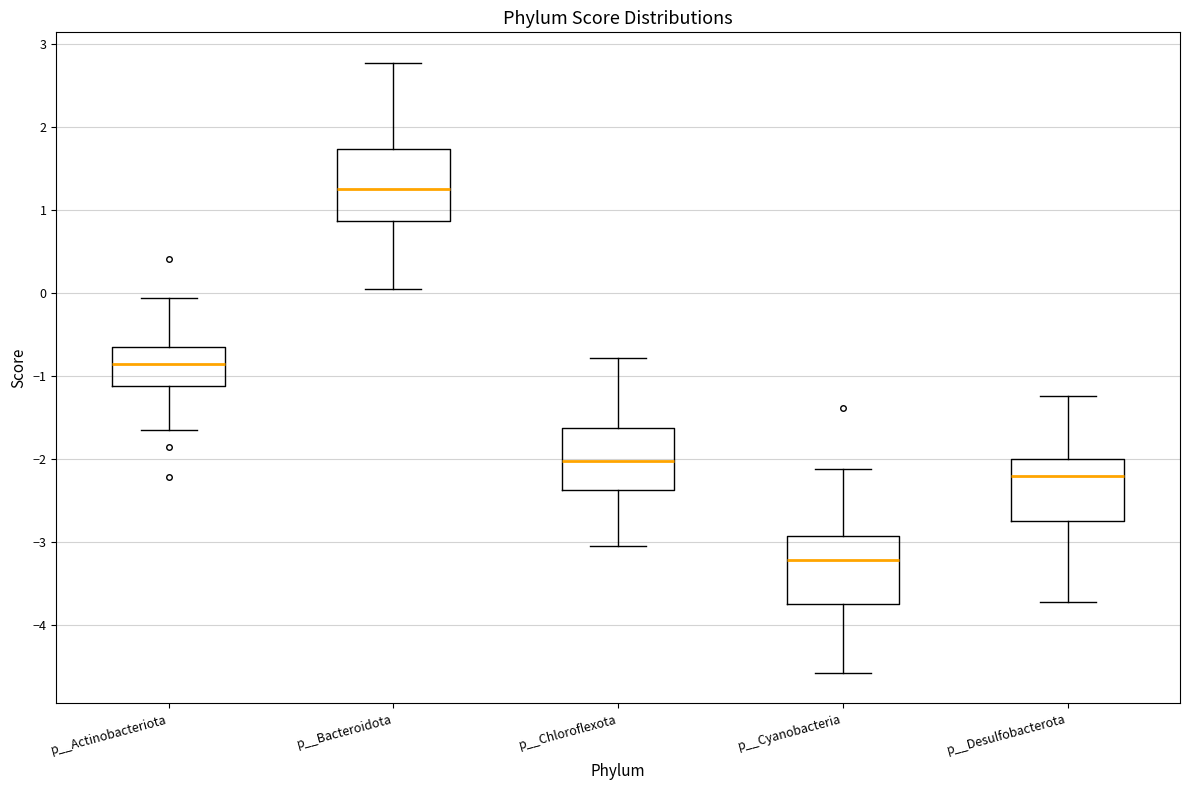

Which box has the lowest median line?

p__Cyanobacteria